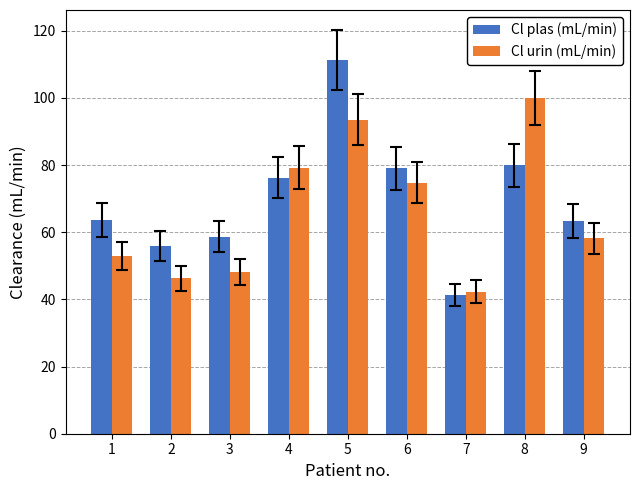

At which label does Cl plas (mL/min) first exceed 63?

1